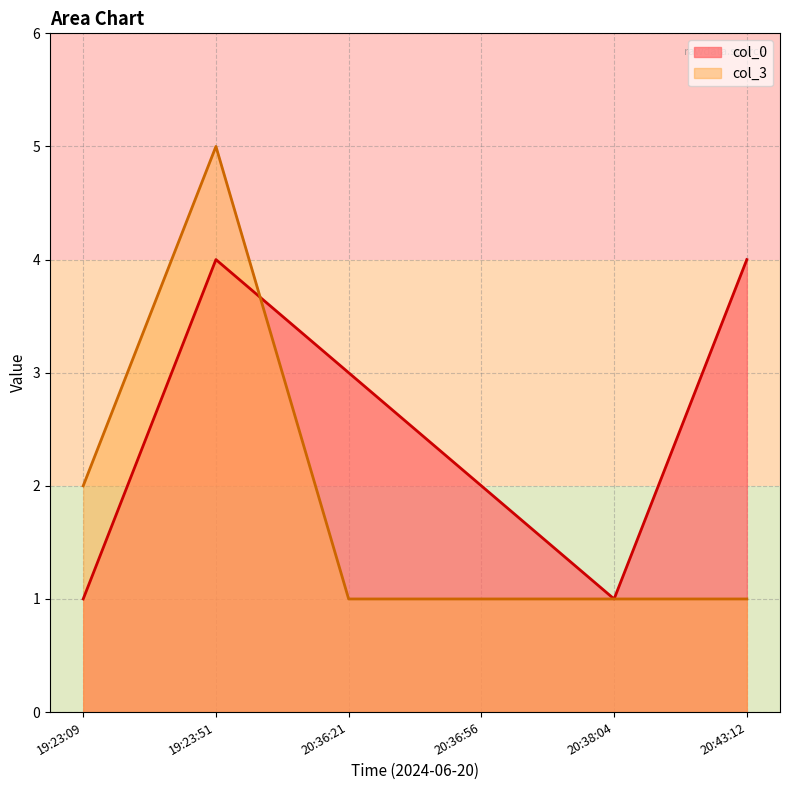

Rank the series at 20:36:56 from highest to lowest value.

col_0, col_3